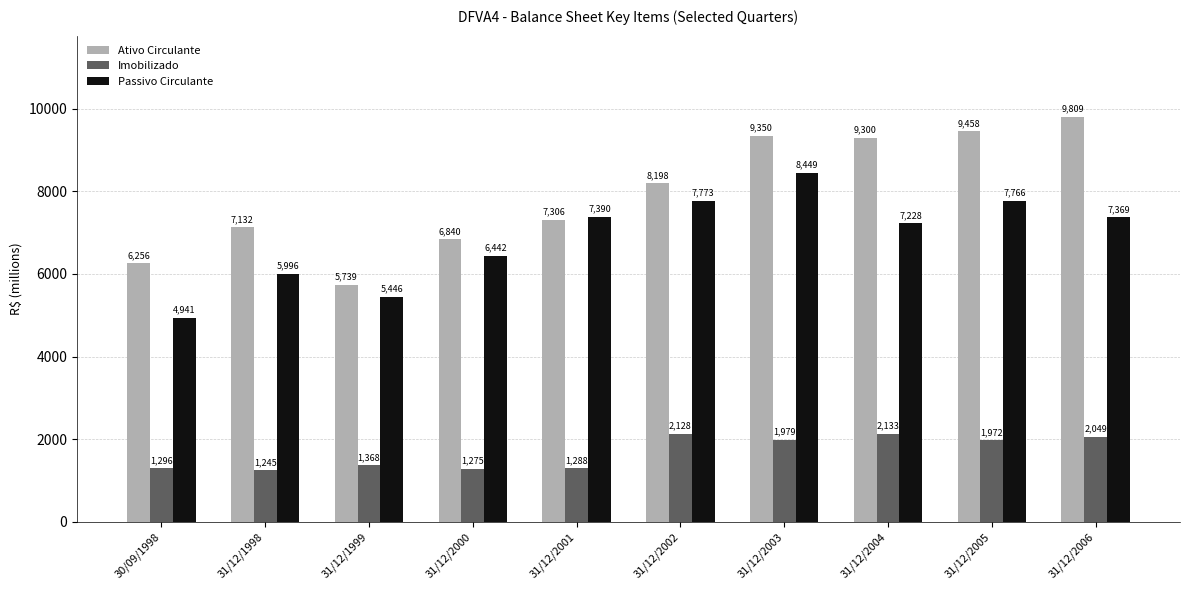

What is the difference between the Imobilizado values at 31/12/2003 and 31/12/1998?

734